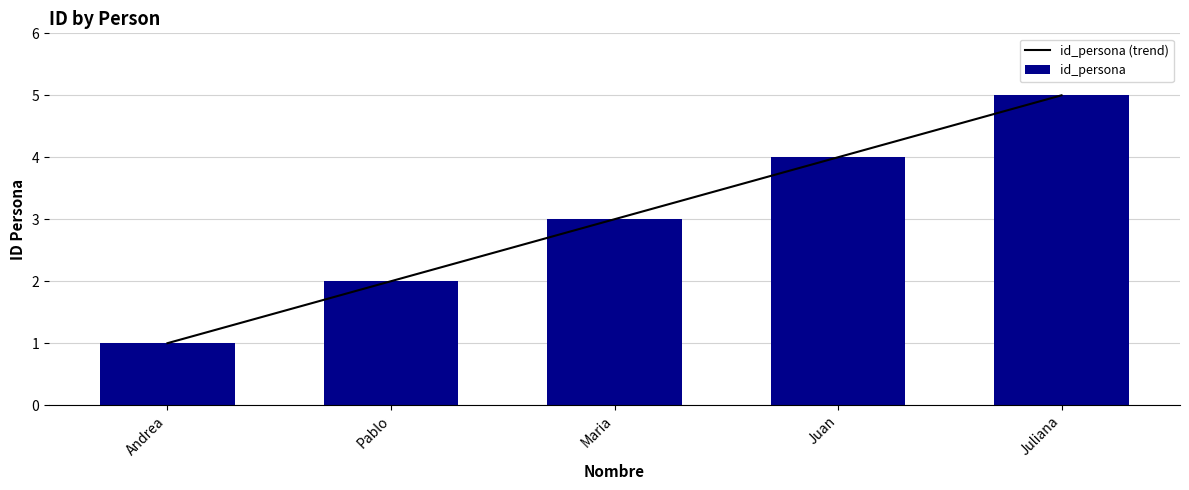

What is the difference between the id_persona values at Maria and Juan?

1